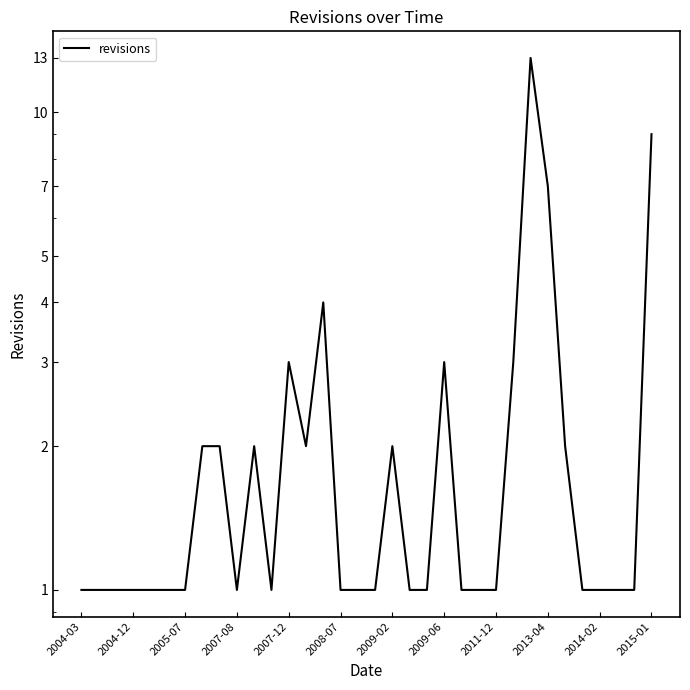

Is it true that the value at 2009-06 is 1?

False